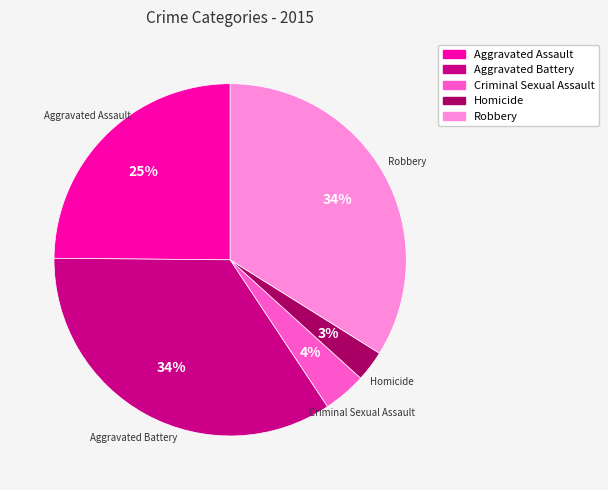

To the nearest percent, what portion does Aggravated Assault represent?

25%